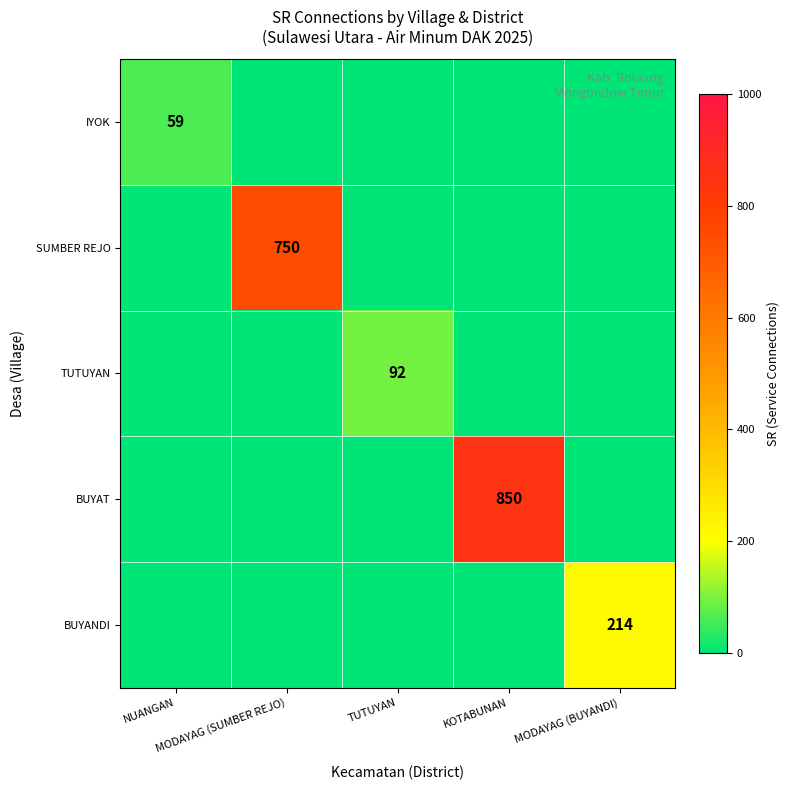

What is the difference between the maximum and minimum values in the SUMBER REJO series?

750